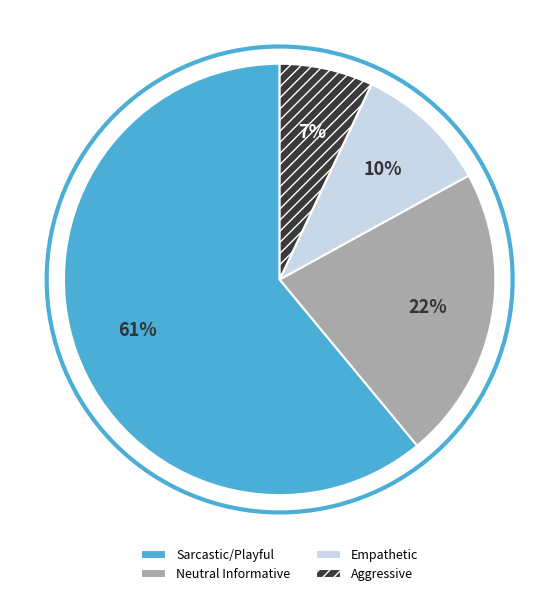

Is the sum of Empathetic and Aggressive greater than half?

No